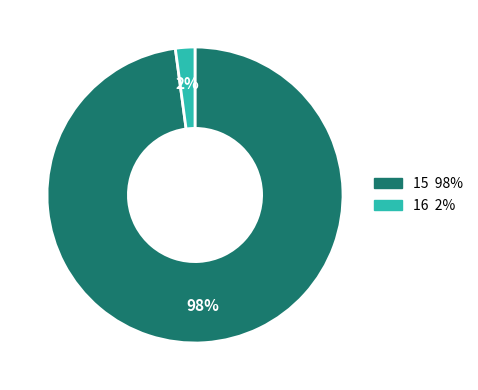

How many segments does this pie chart have?

2